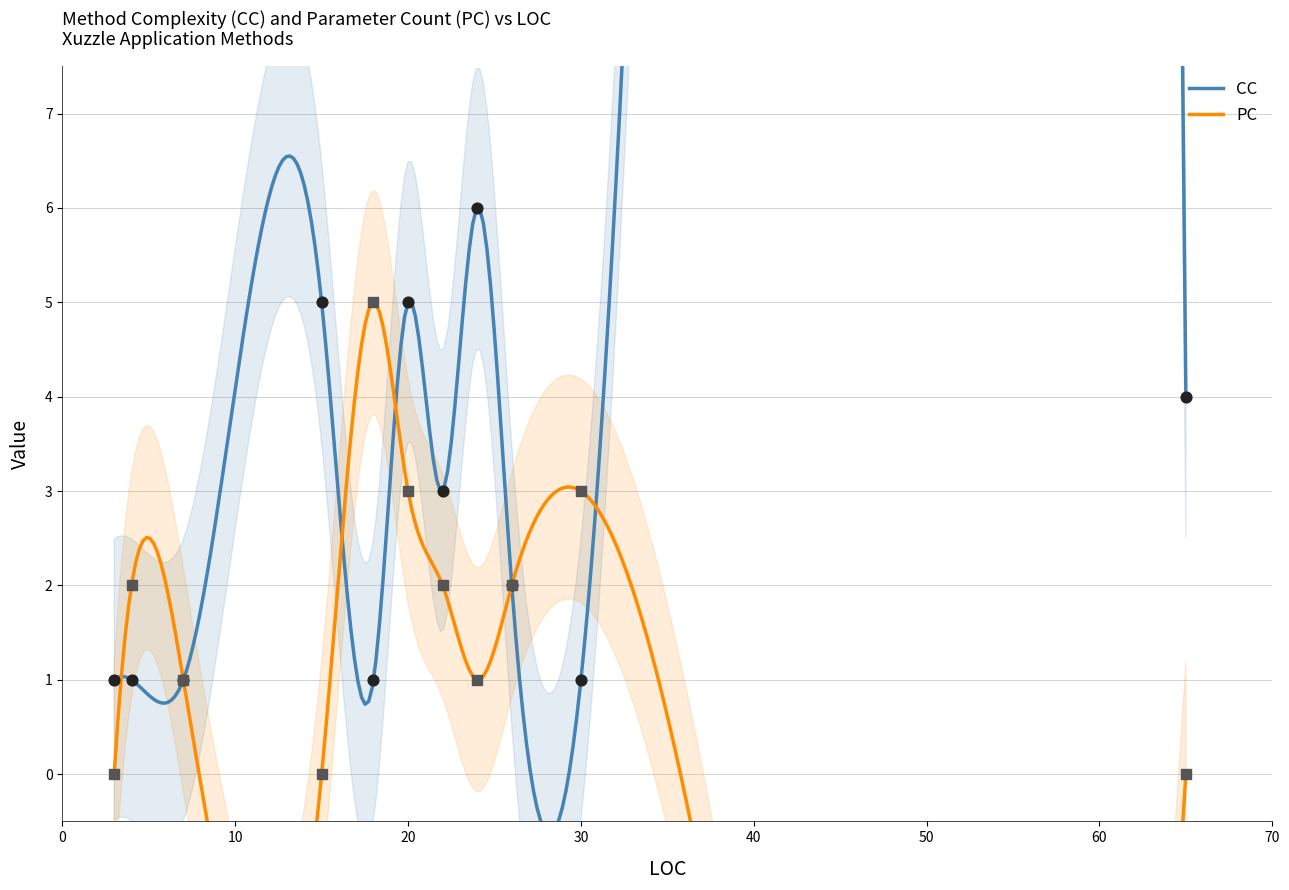

Which series contains the lowest Y value?

PC